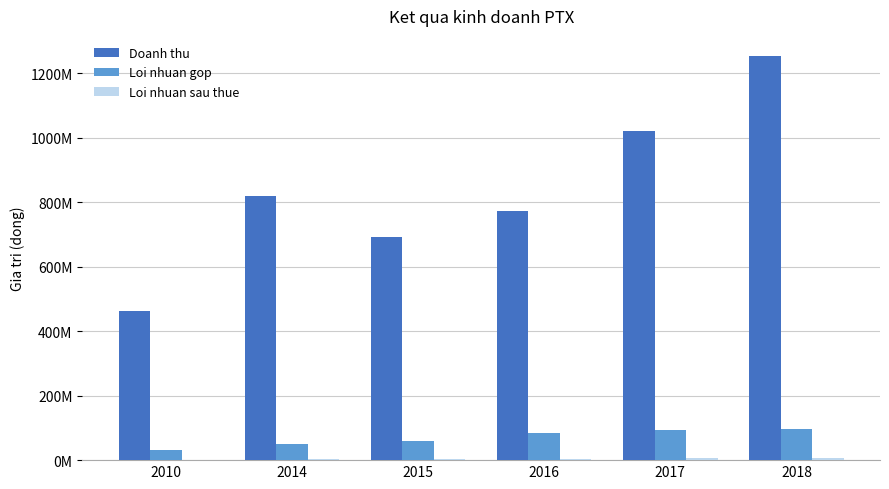

Does the chart contain stacked bars?

No